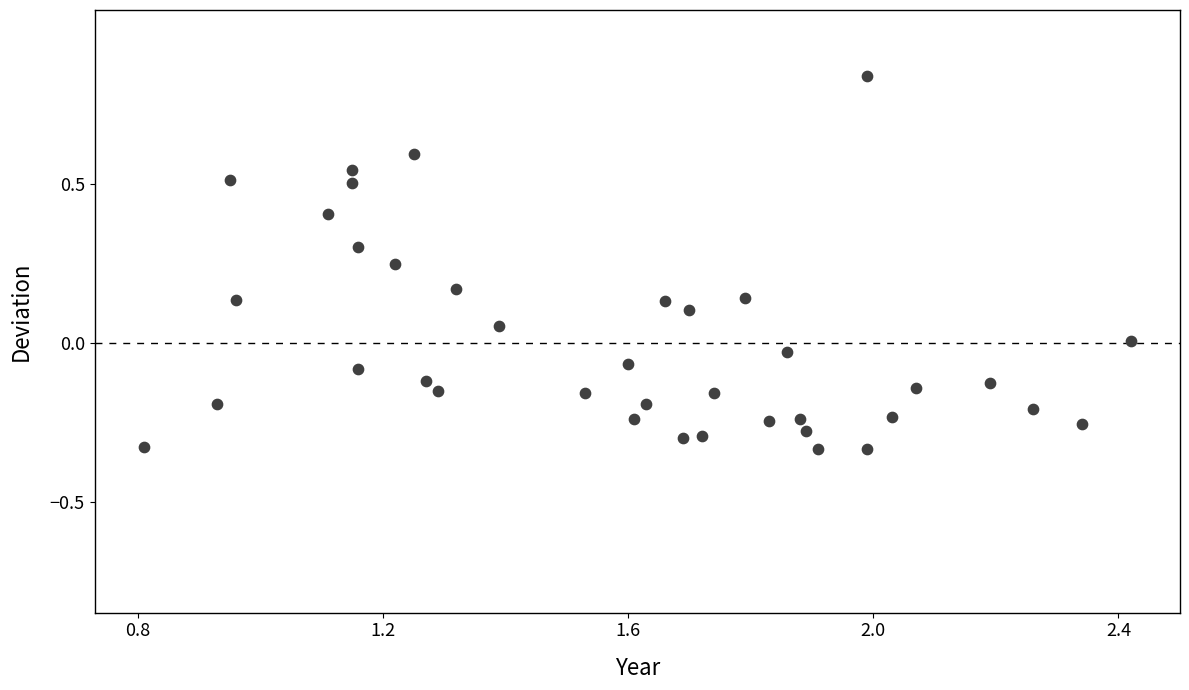

What is the range of Y values (max minus min)?

1.2